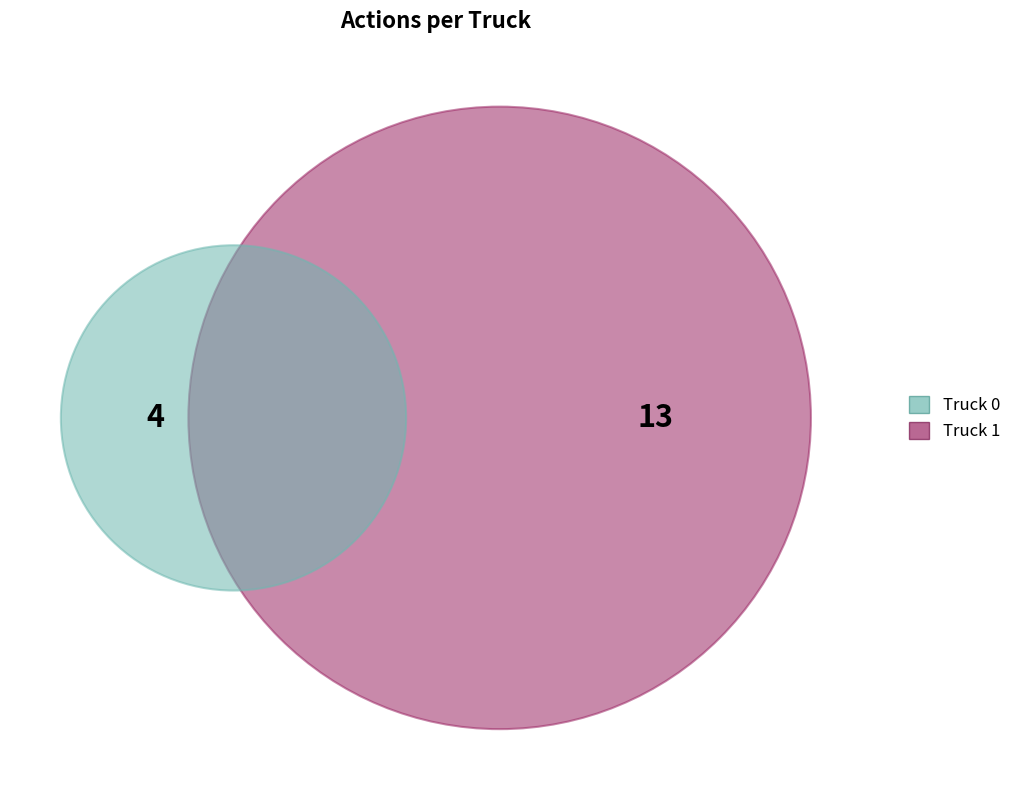

What percentage is NOT represented by Truck 1?

23.5%